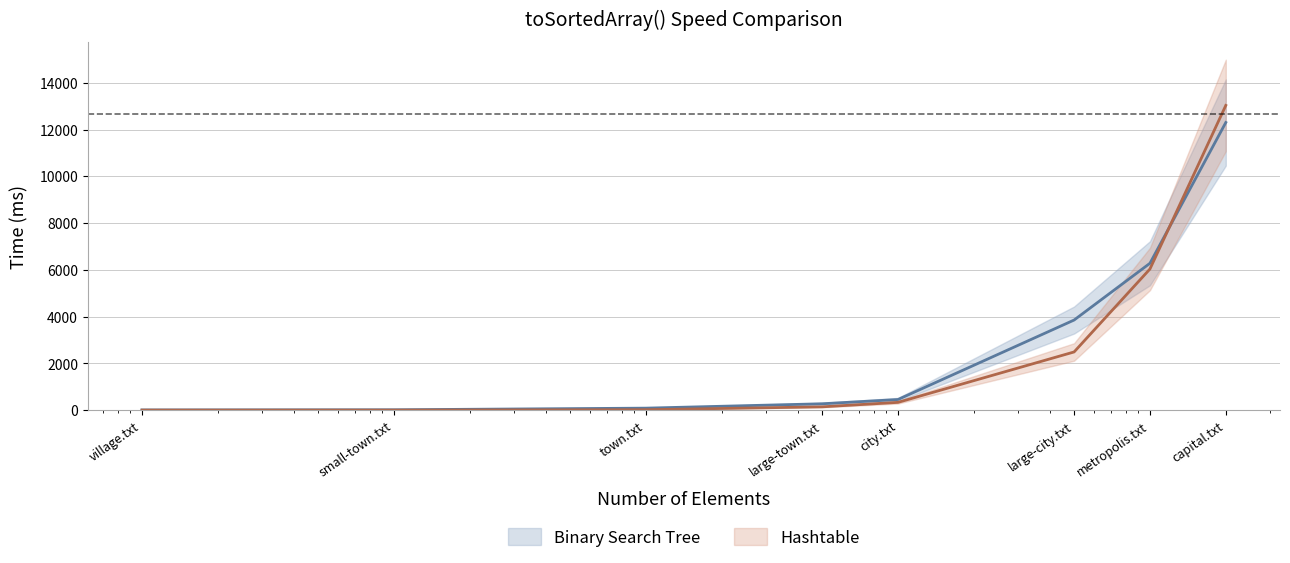

What is the value of the Binary Search Tree point at the 4th from the left?

272